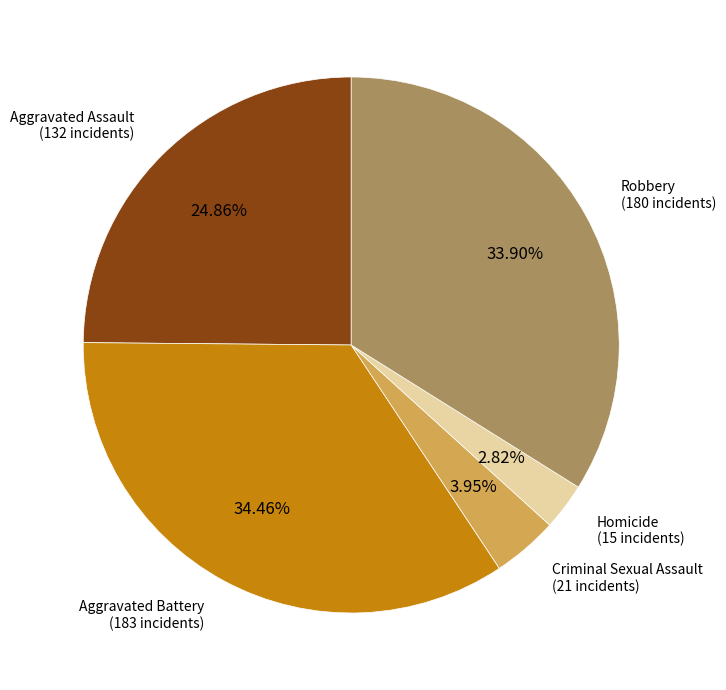

Is Aggravated Battery the majority of the pie?

No